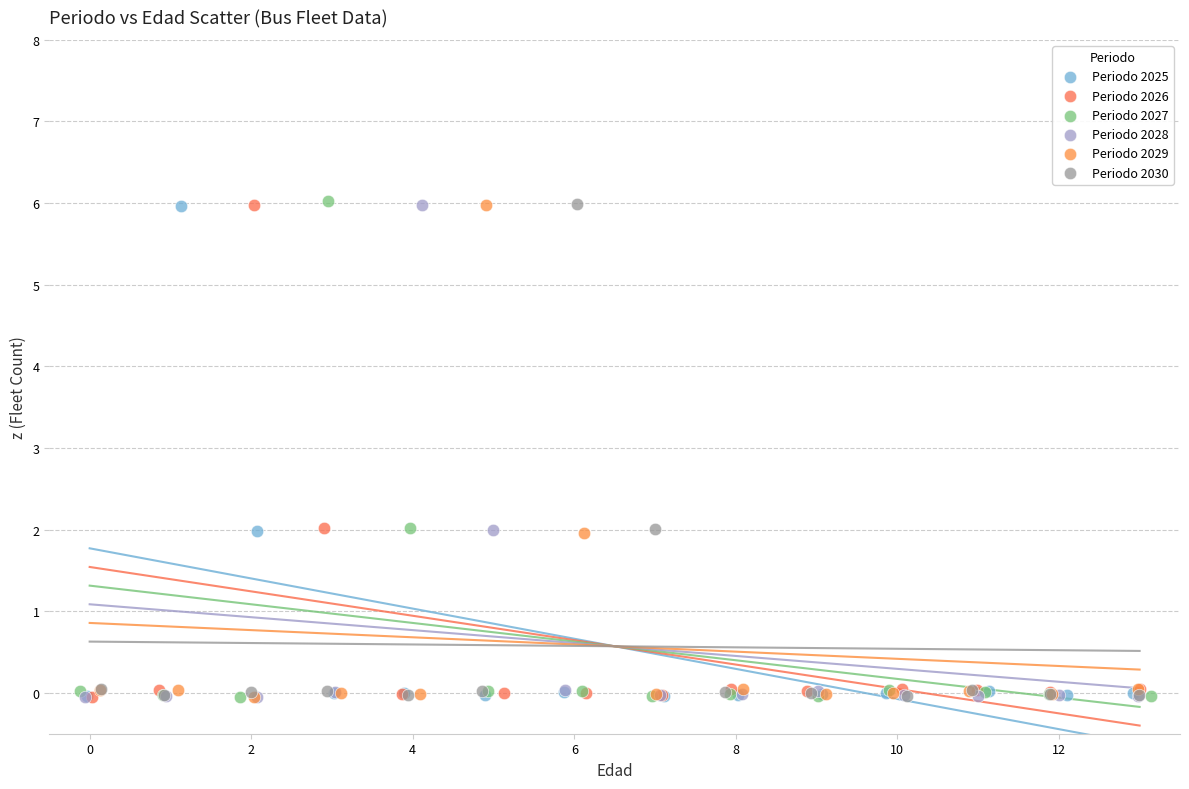

What are all the series names shown in the legend?

Periodo 2025, Periodo 2026, Periodo 2027, Periodo 2028, Periodo 2029, Periodo 2030